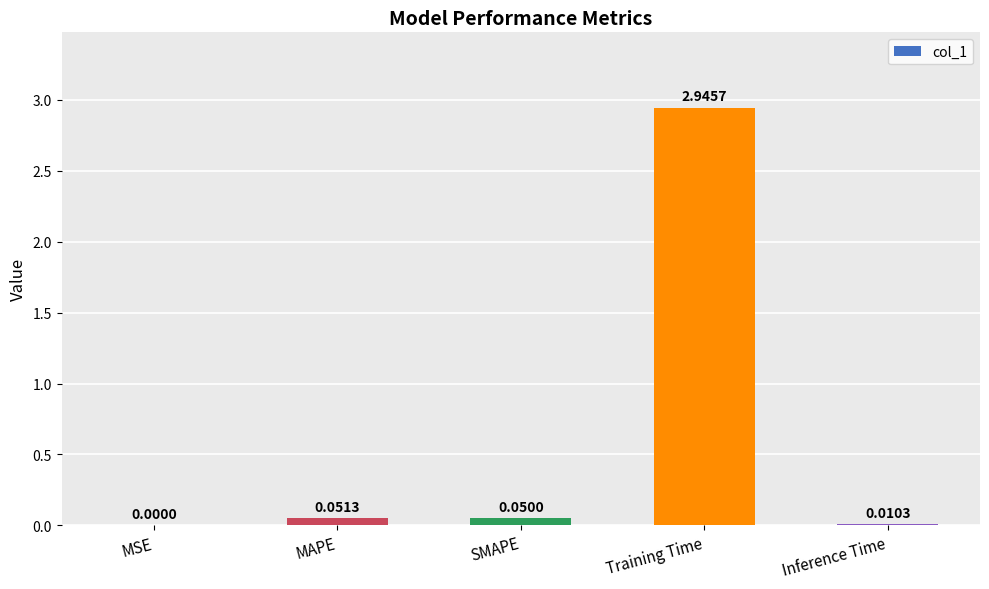

Which has a higher value, SMAPE or MSE?

SMAPE